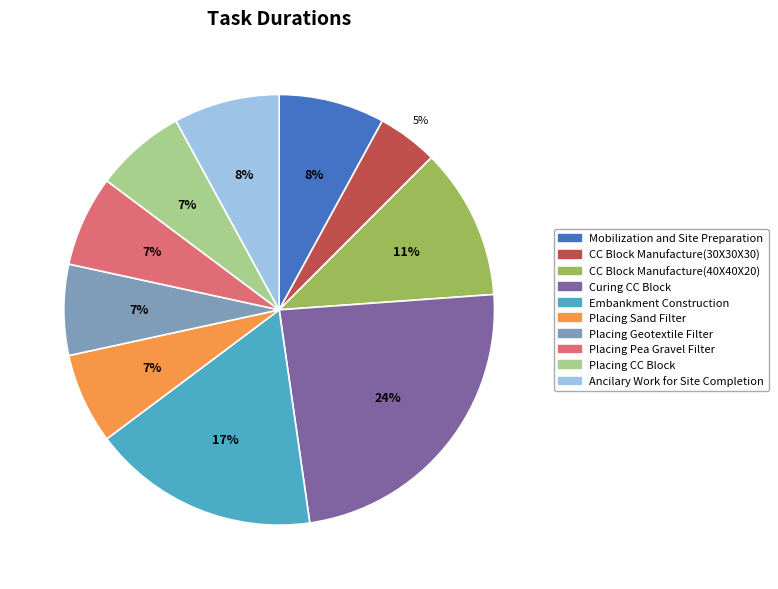

Count the number of slices in the pie.

10